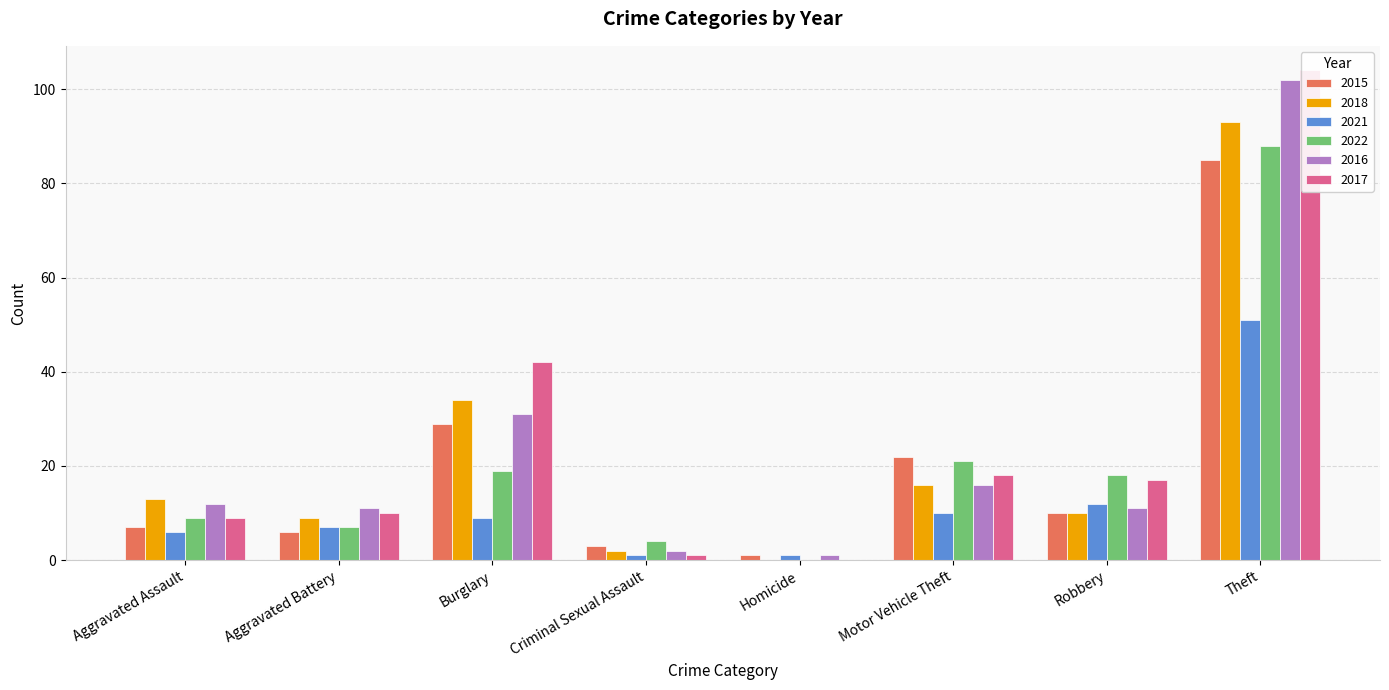

Which series has the largest total across all categories?

2017